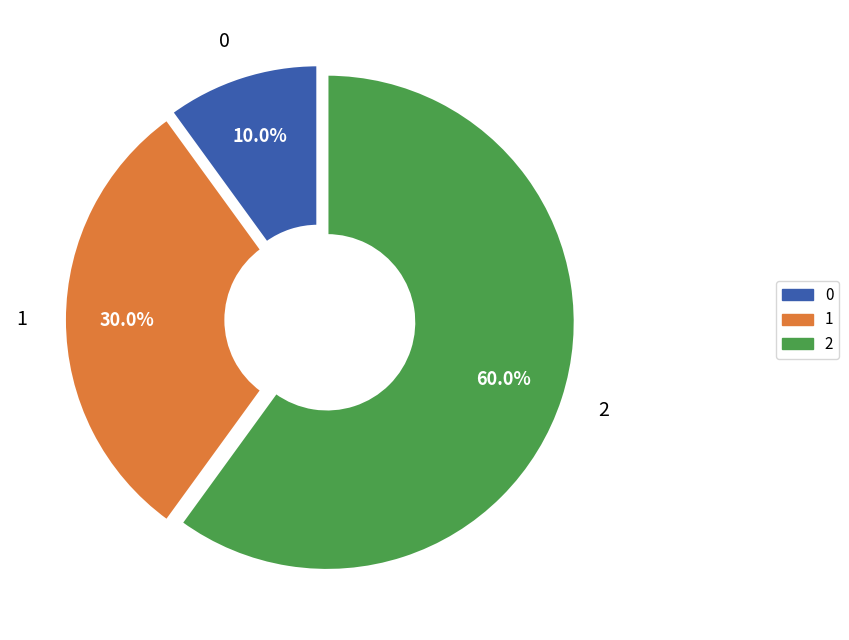

What is the ratio of the value at 1 to the value at 2?

0.5